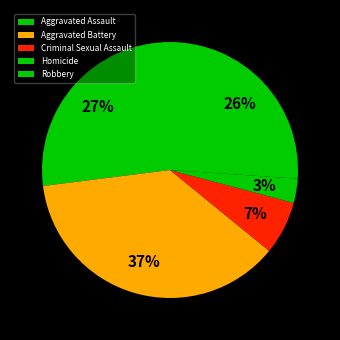

Does Homicide account for over 50% of the chart?

No